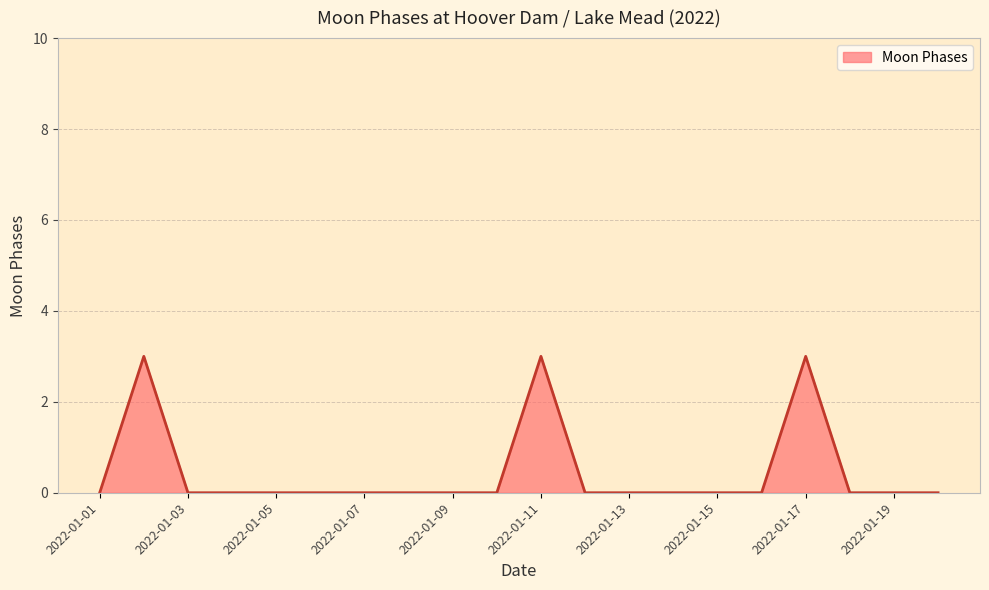

What is the greatest value displayed?

3